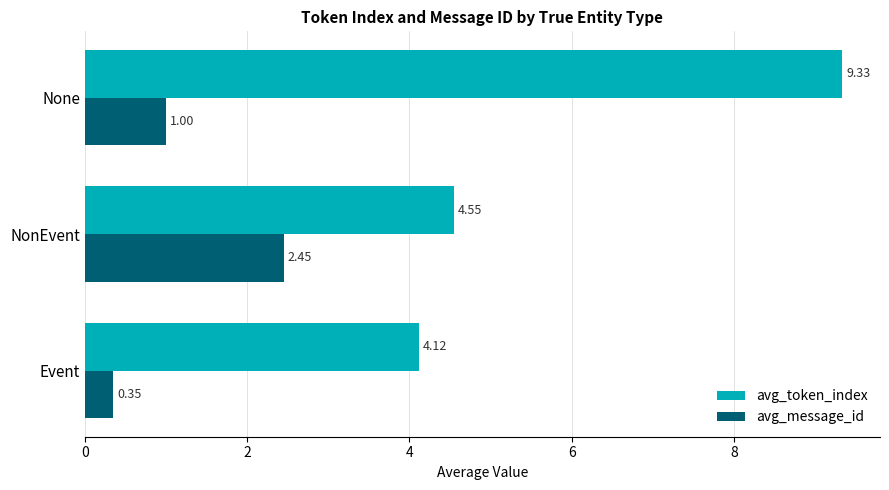

Count the number of data series in this chart.

2